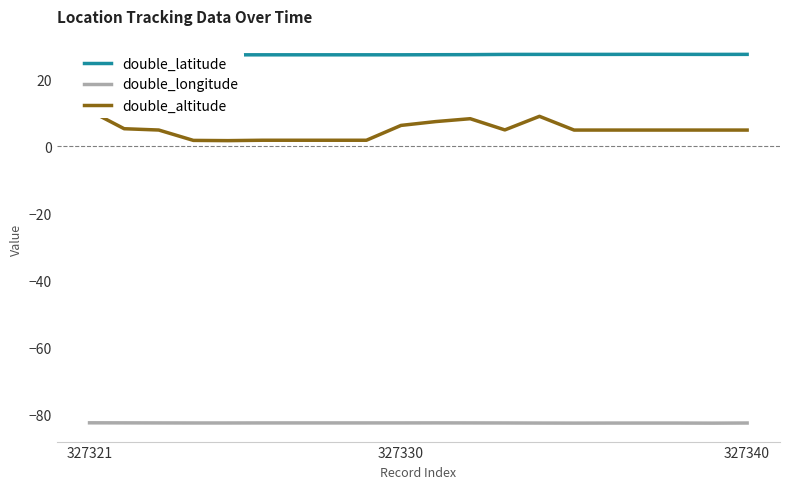

True or false: double_longitude has a value of -82.6 at 4.

True